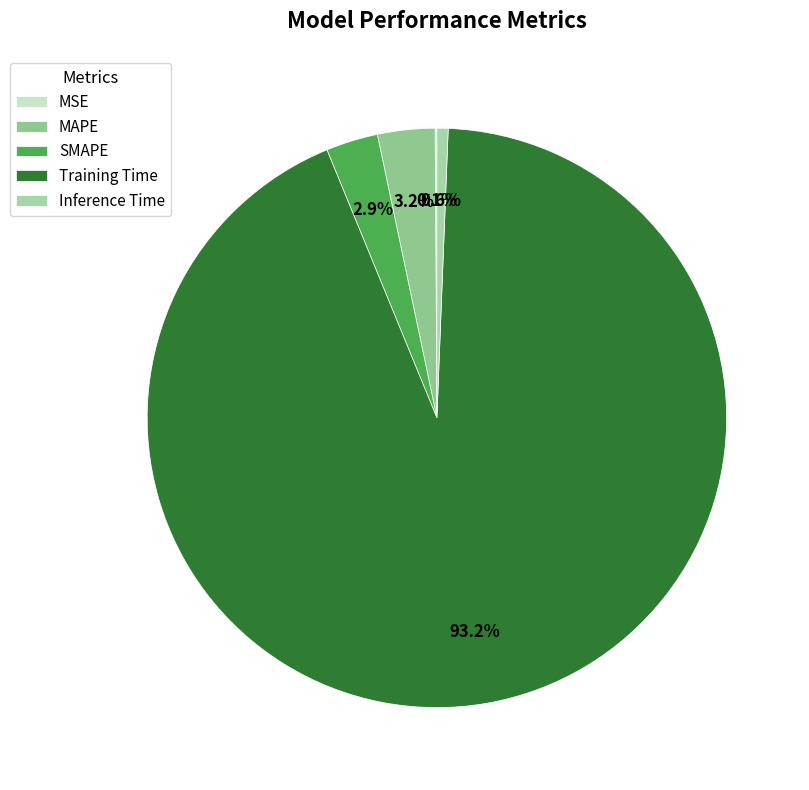

To the nearest percent, what is the average slice percentage?

20%